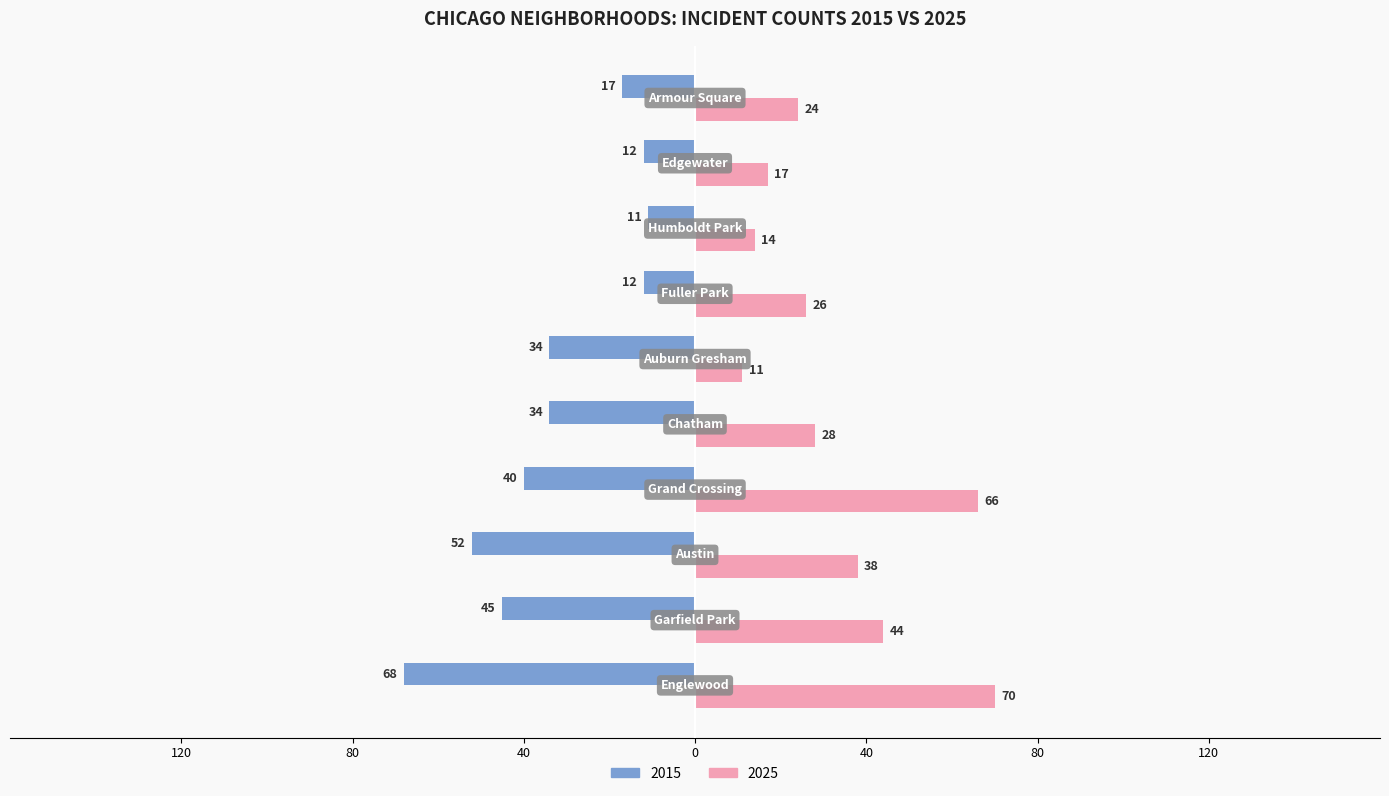

Reading right to left, what are all the values shown in this chart?

2015: Armour Square=-17	Edgewater=-12	Humboldt Park=-11	Fuller Park=-12	Auburn Gresham=-34	Chatham=-34	Grand Crossing=-40	Austin=-52	Garfield Park=-45	Englewood=-68
2025: Armour Square=24	Edgewater=17	Humboldt Park=14	Fuller Park=26	Auburn Gresham=11	Chatham=28	Grand Crossing=66	Austin=38	Garfield Park=44	Englewood=70